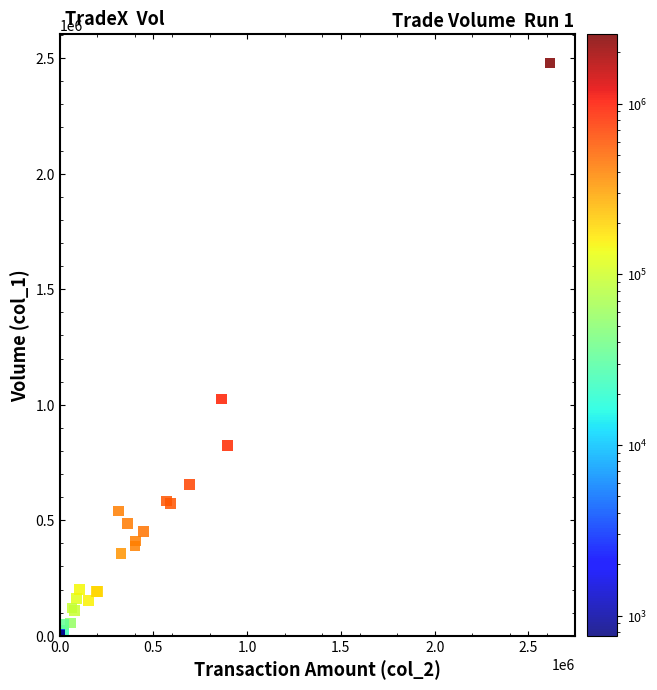

What Y value in the scatter plot is closest to 1240000?

1025000